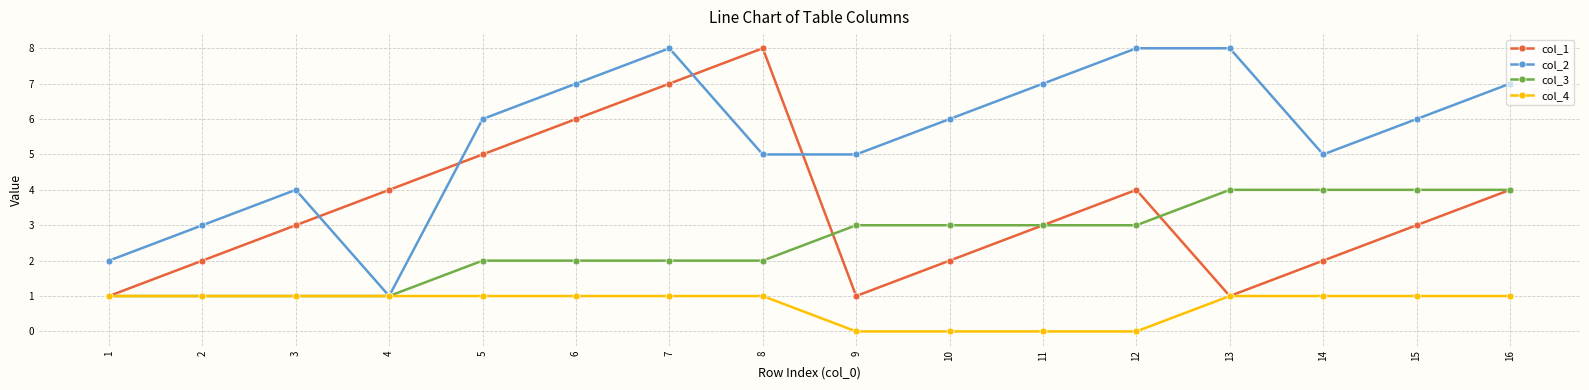

The value of col_1 at 3 is 3. True or false?

True